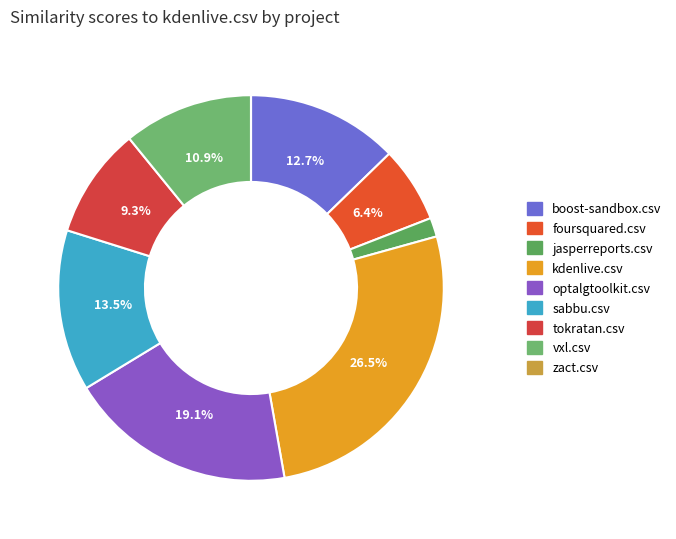

Is it true that kdenlive.csv is 27% of the pie?

True